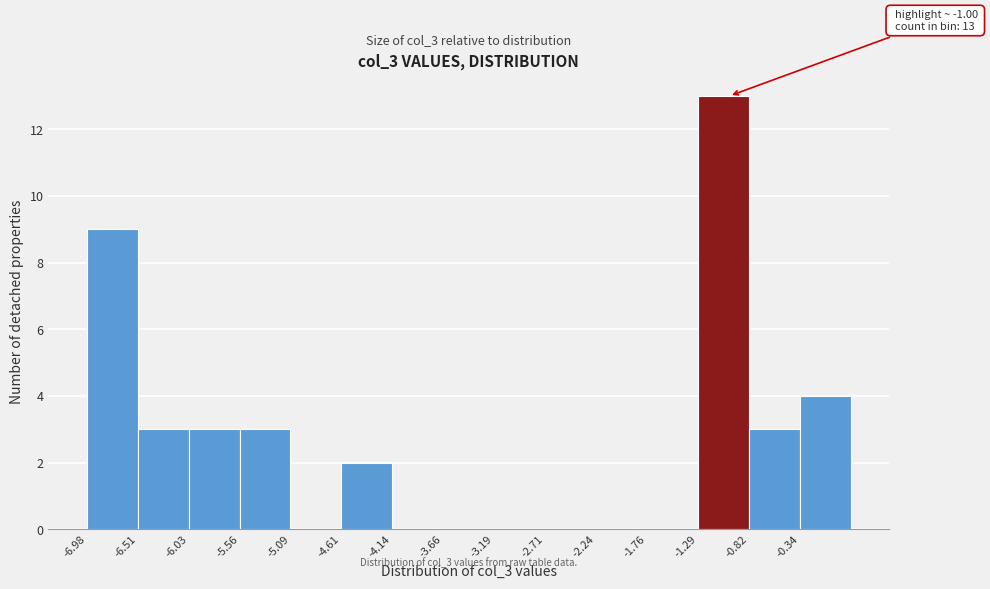

Which range on the x-axis has the tallest bar?

-1.30 to -0.80